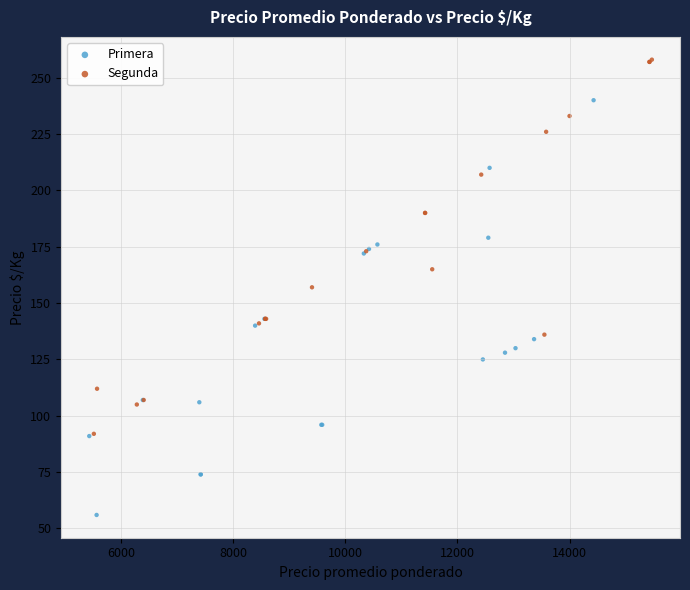

Which series has the widest spread of Y values?

Primera